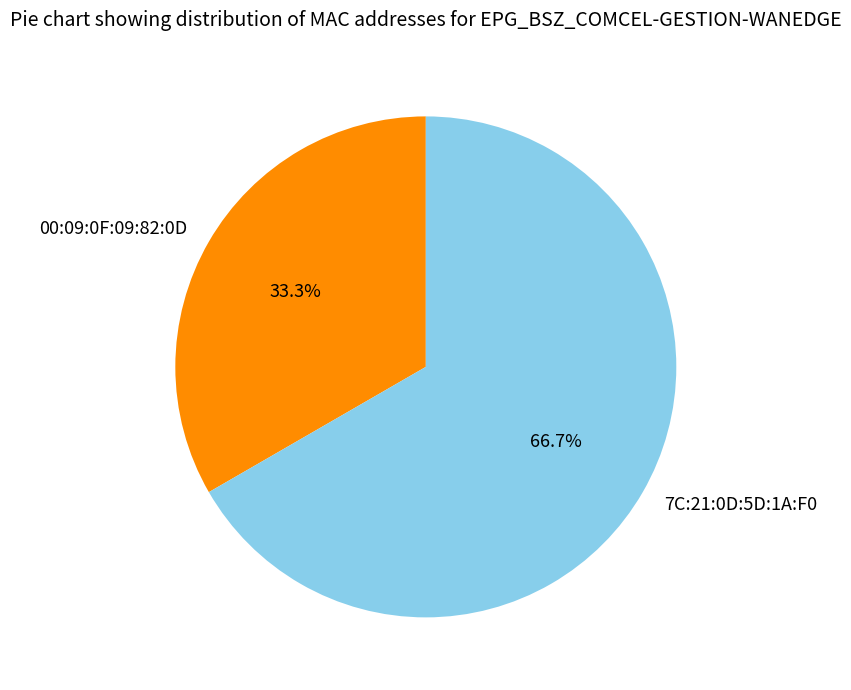

How much of the chart is everything except 7C:21:0D:5D:1A:F0?

33.3%